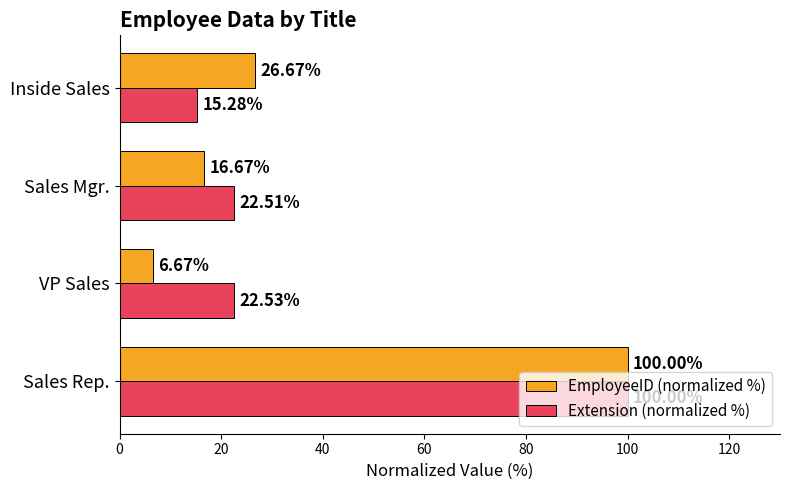

What is the sum of all EmployeeID (normalized %) values?

150.0